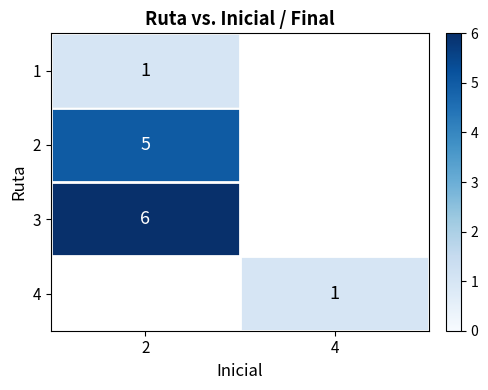

The value of 1 at 2 is 0.5. True or false?

False